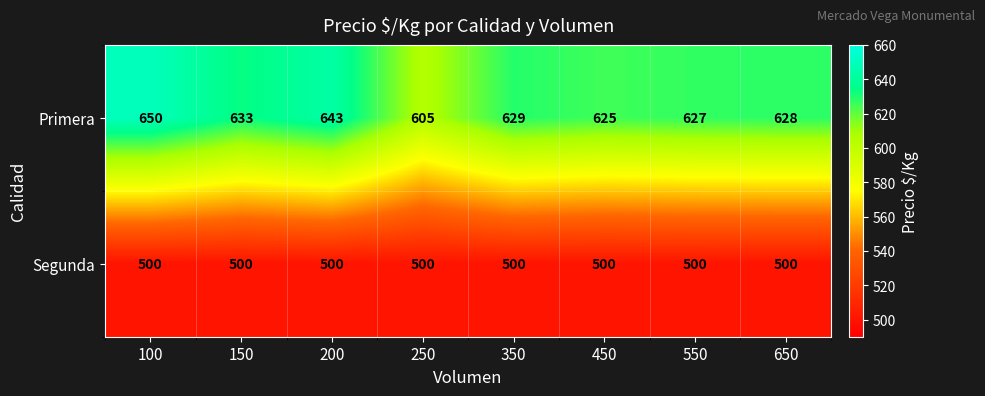

Reading left to right, what are all the values shown in this chart?

Primera: 100=650	150=633	200=643	250=605	350=629	450=625	550=627	650=628
Segunda: 100=500	150=500	200=500	250=500	350=500	450=500	550=500	650=500